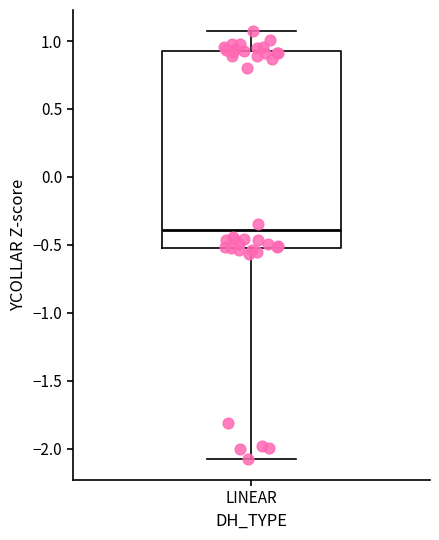

Transcribe this box plot: give where the median line is, the range the box spans, and where the two whiskers end, as read against the y-axis. The values are not printed on the chart, so give them approximately, as read against the axis.

median -0.40, box -0.50 to 0.95, whiskers -2.05 to 1.05